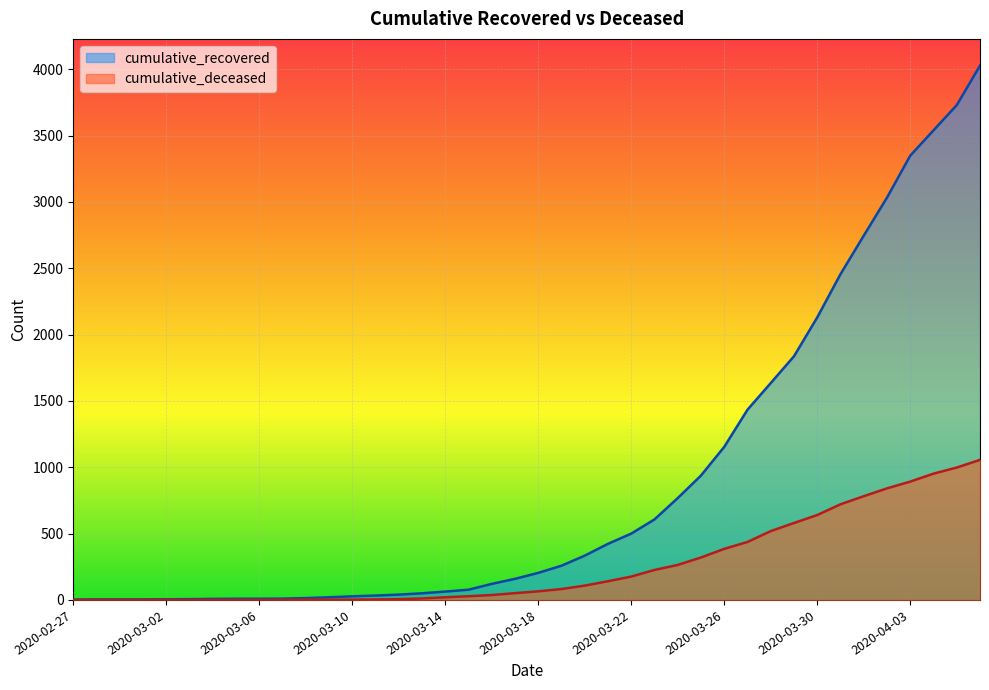

What is the spread (max minus min) of values at 2020-03-11?

29